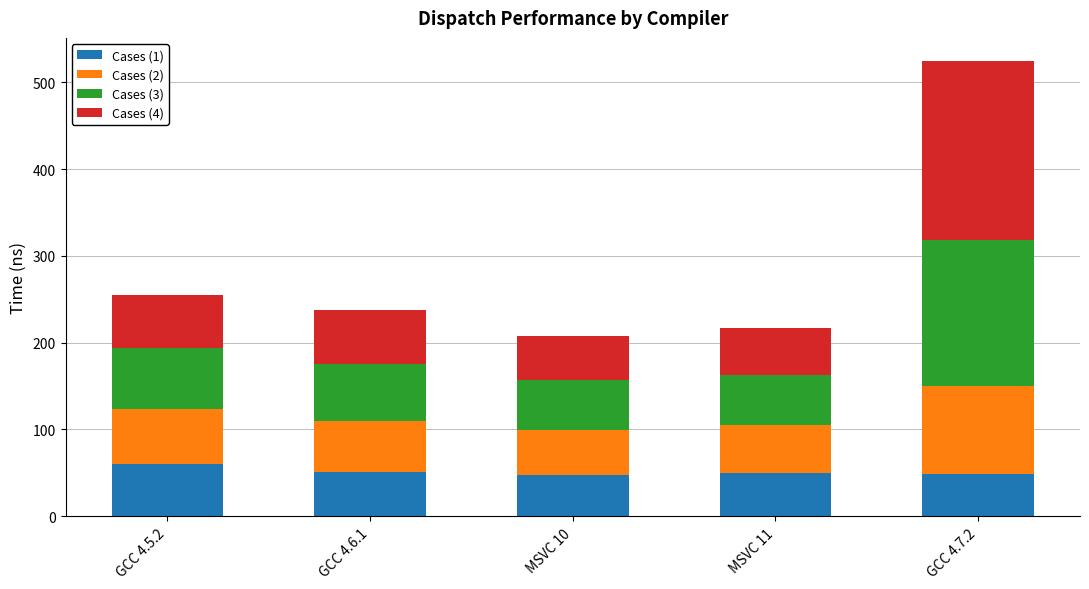

Are the bars horizontal?

No